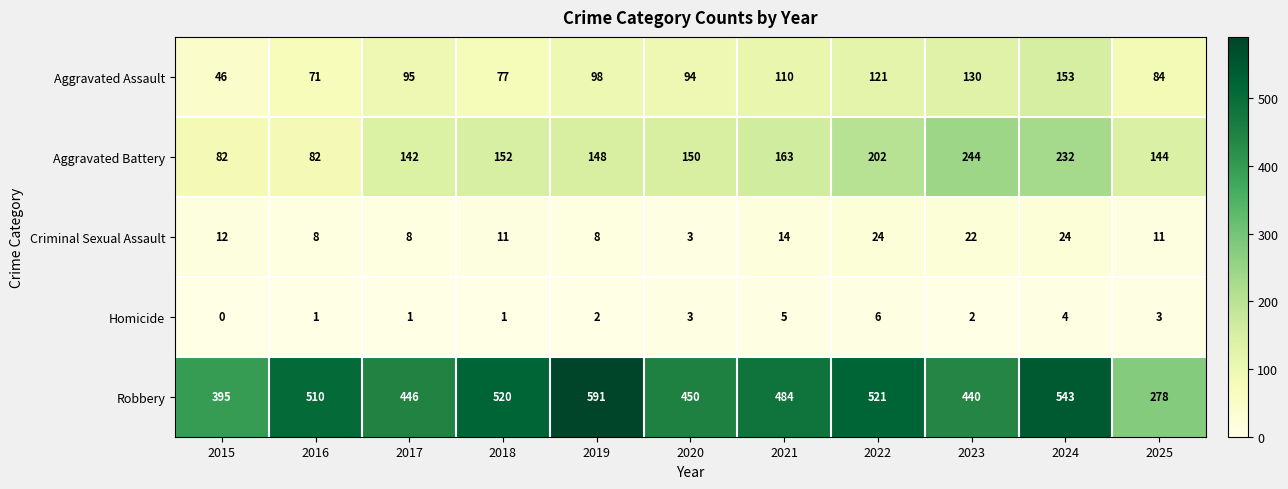

True or false: Aggravated Battery has a value of 244 at 2023.

True